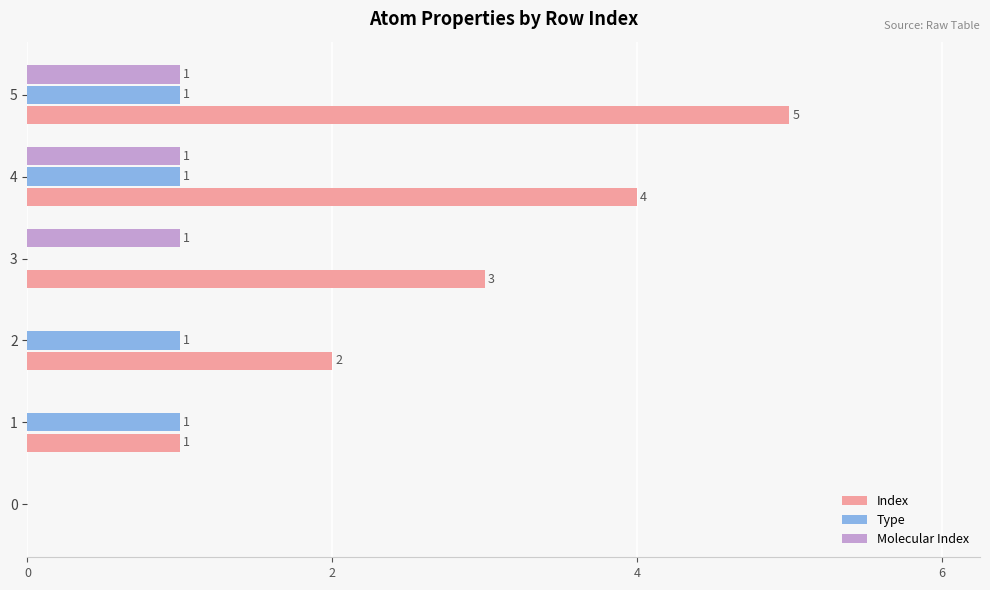

Which label corresponds to the largest value in the chart?

5